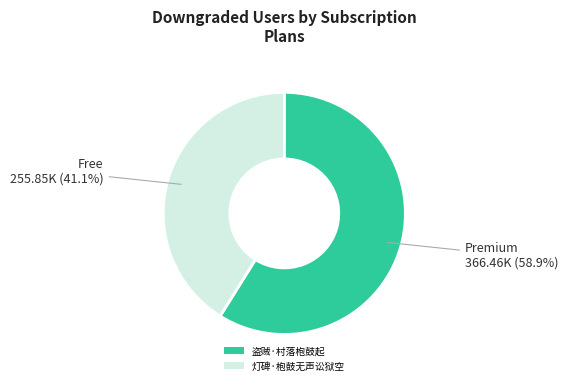

Between 盗贼·村落枹鼓起 and 灯碑·枹鼓无声讼狱空, which is larger?

盗贼·村落枹鼓起